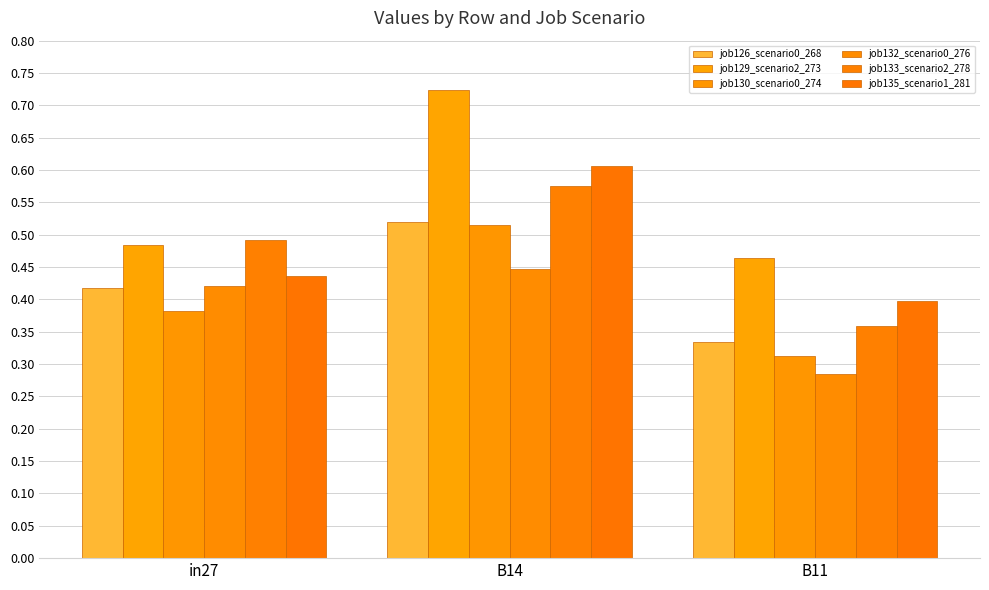

Is it true that job133_scenario2_278 equals 0.2 at B11?

False